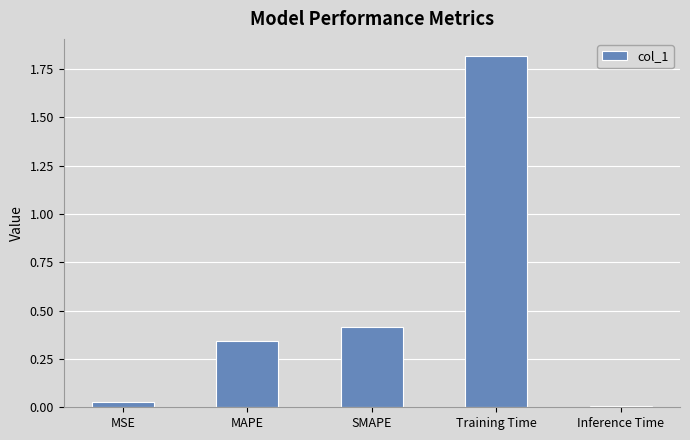

List the labels in order of value, largest first.

Training Time, SMAPE, MAPE, MSE, Inference Time